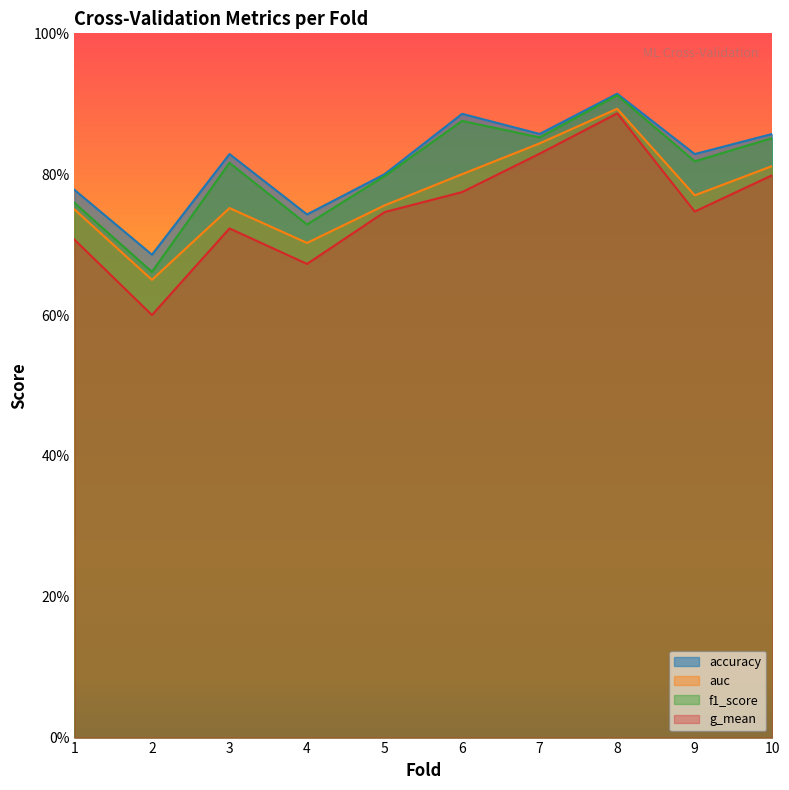

List the series in order of their overall mean, highest first.

accuracy, f1_score, auc, g_mean